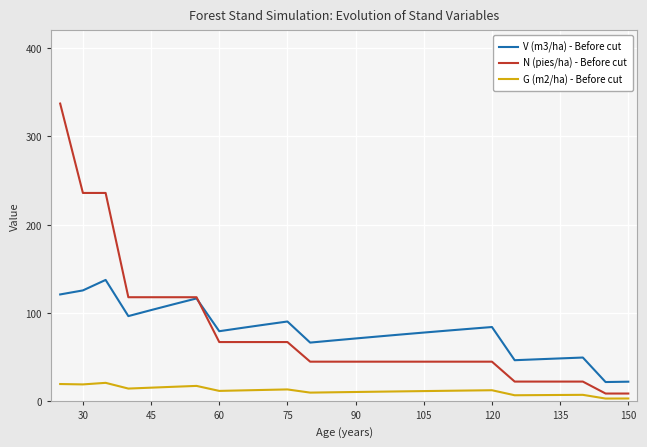

Which series has the widest spread of values?

N (pies/ha) - Before cut